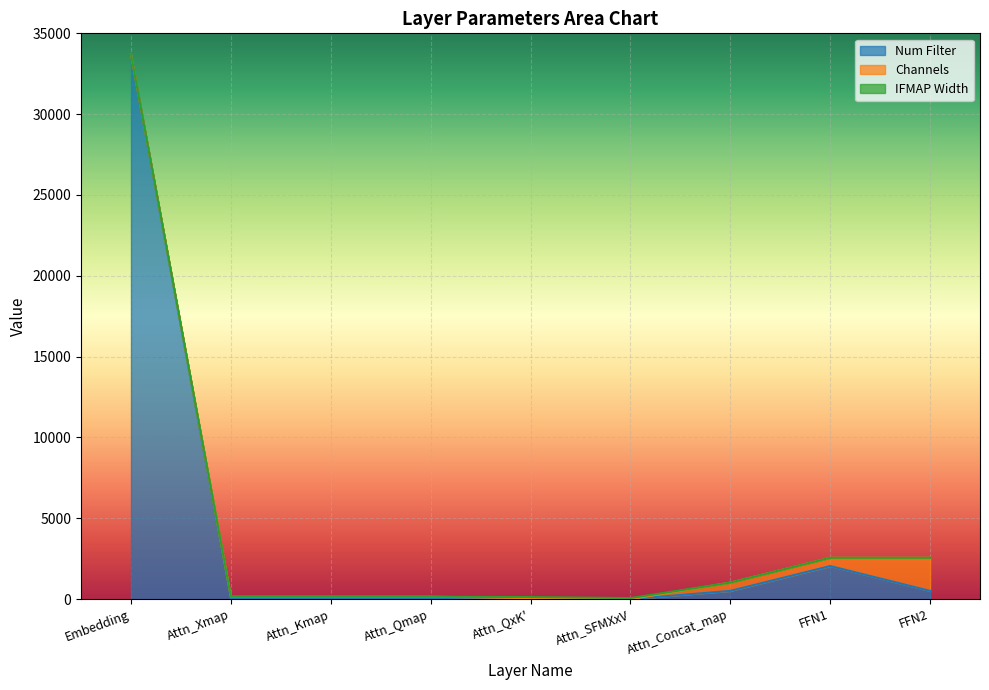

What is the average value of the Num Filter series?

4115